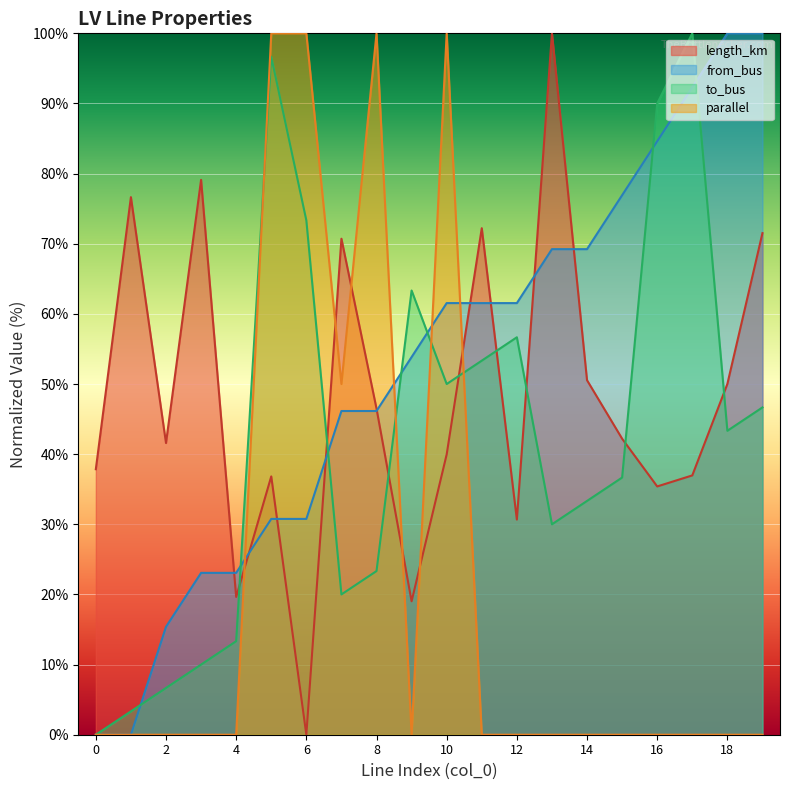

How many lines are shown in the chart?

4